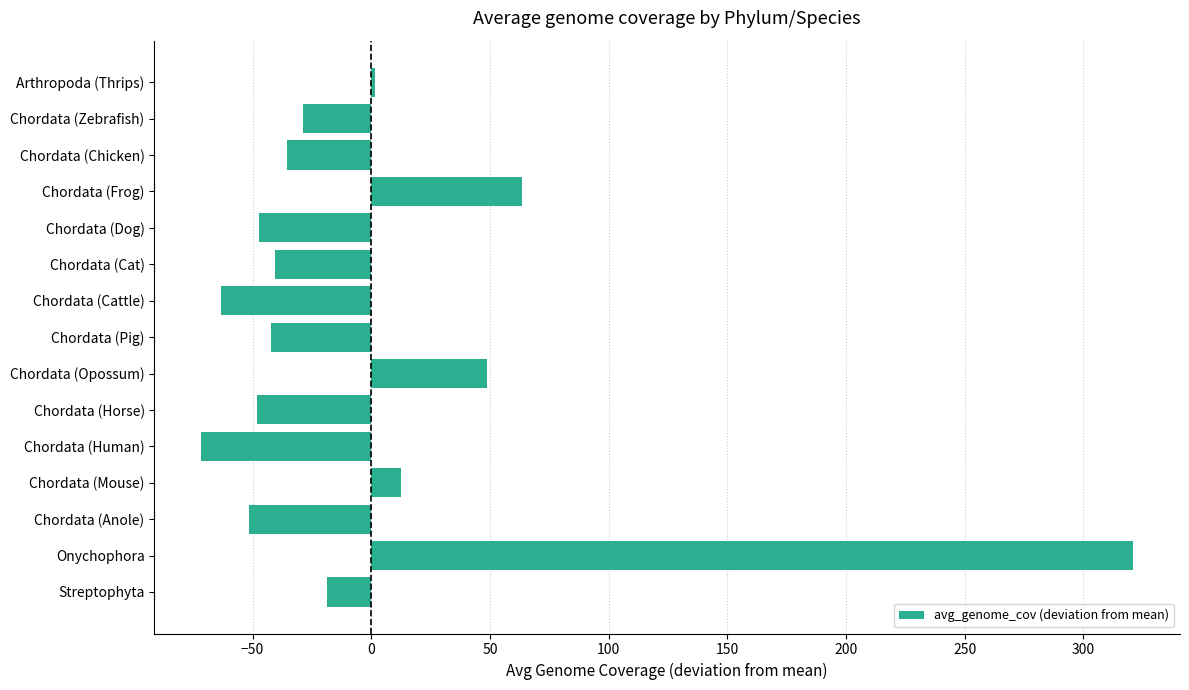

The value at Chordata (Dog) is -47.2. True or false?

True